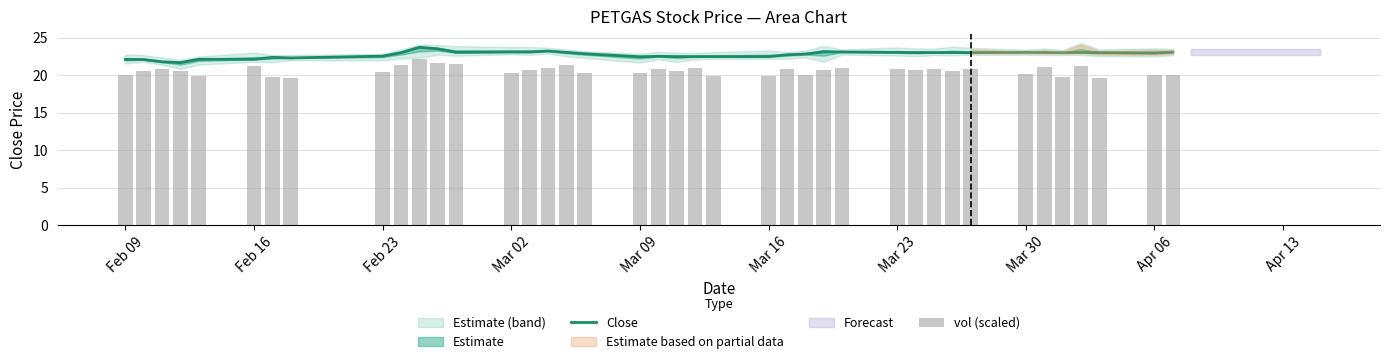

The value of Close at Feb 16 is 35.1. True or false?

False